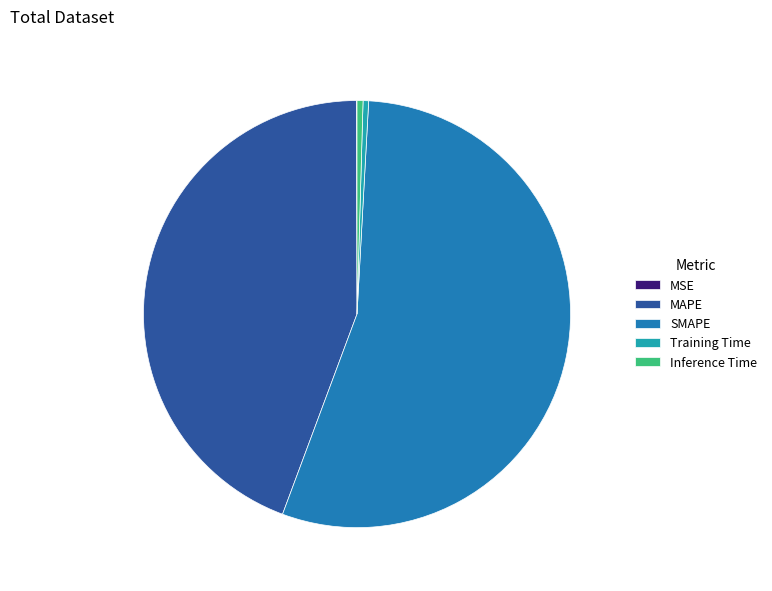

Does SMAPE account for over 50% of the chart?

Yes